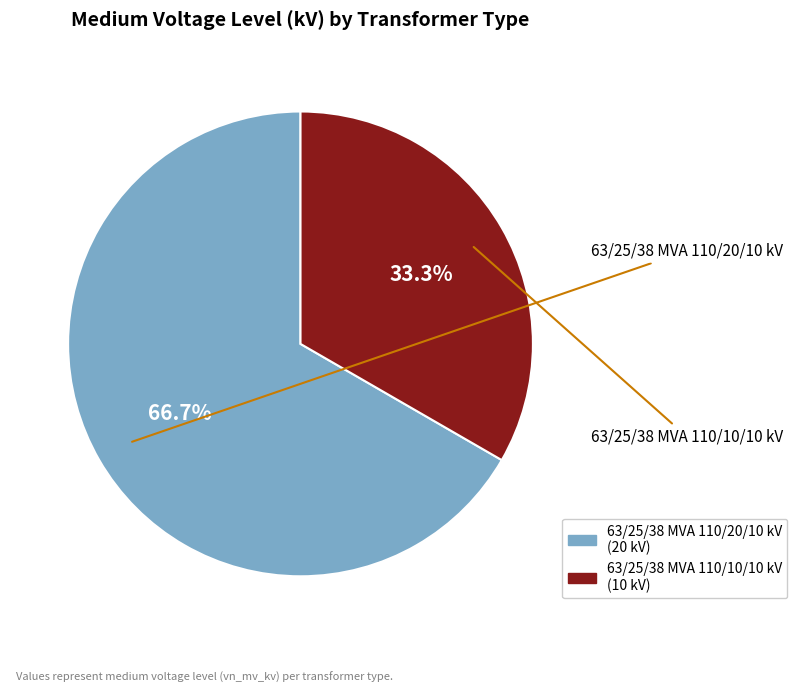

Is there a majority slice in this chart?

Yes